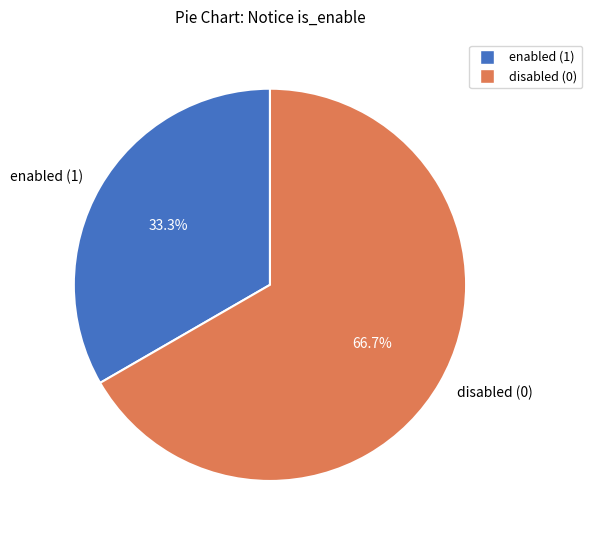

What is the smallest slice in the pie chart?

enabled (1)